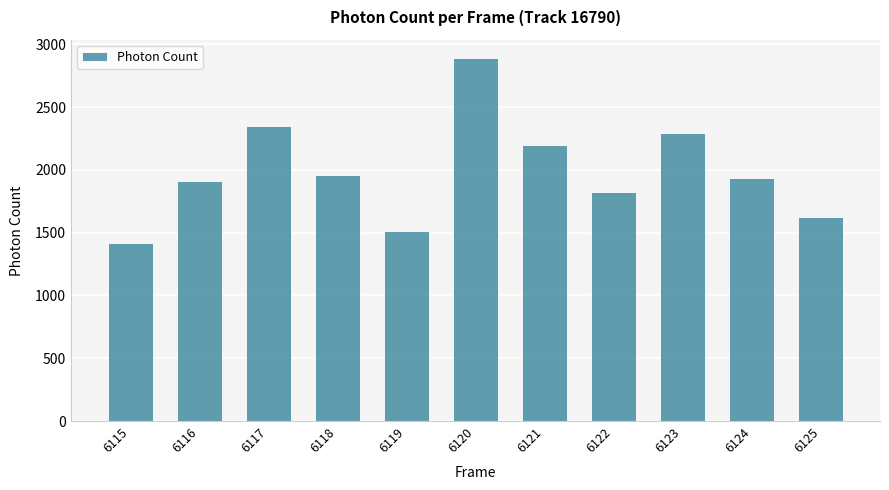

Reading left to right, extract all data points from this chart.

1415.8	1910.8	2346.2	1962.3	1509.4	2891.3	2194.1	1820.1	2294.1	1931.5	1627.5